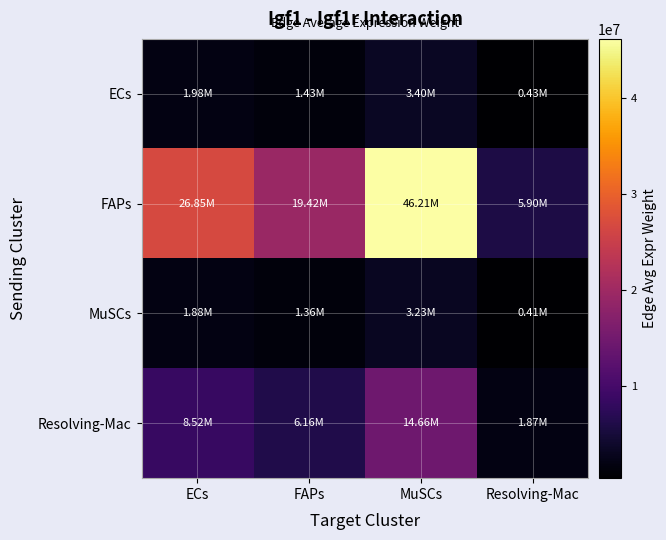

Reading left to right, extract all data points from this chart.

ECs: ECs=1977613.7	FAPs=1430180.0	MuSCs=3403469.4	Resolving-Mac=434628.9
FAPs: ECs=26851956.8	FAPs=19418925.7	MuSCs=46212166.8	Resolving-Mac=5901373.4
MuSCs: ECs=1876779.2	FAPs=1357258.1	MuSCs=3229933.5	Resolving-Mac=412468.1
Resolving-Mac: ECs=8519577.9	FAPs=6161228.8	MuSCs=14662177.4	Resolving-Mac=1872385.3